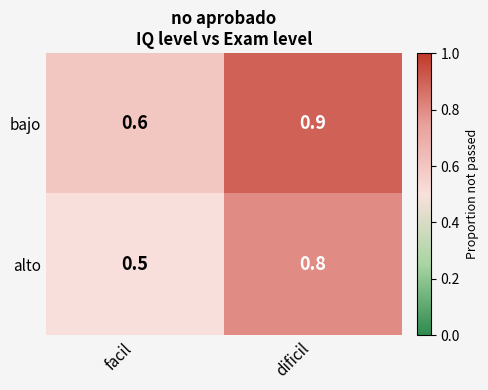

Reading right to left, transcribe all the data shown in this chart.

bajo: dificil=0.9	facil=0.6
alto: dificil=0.8	facil=0.5